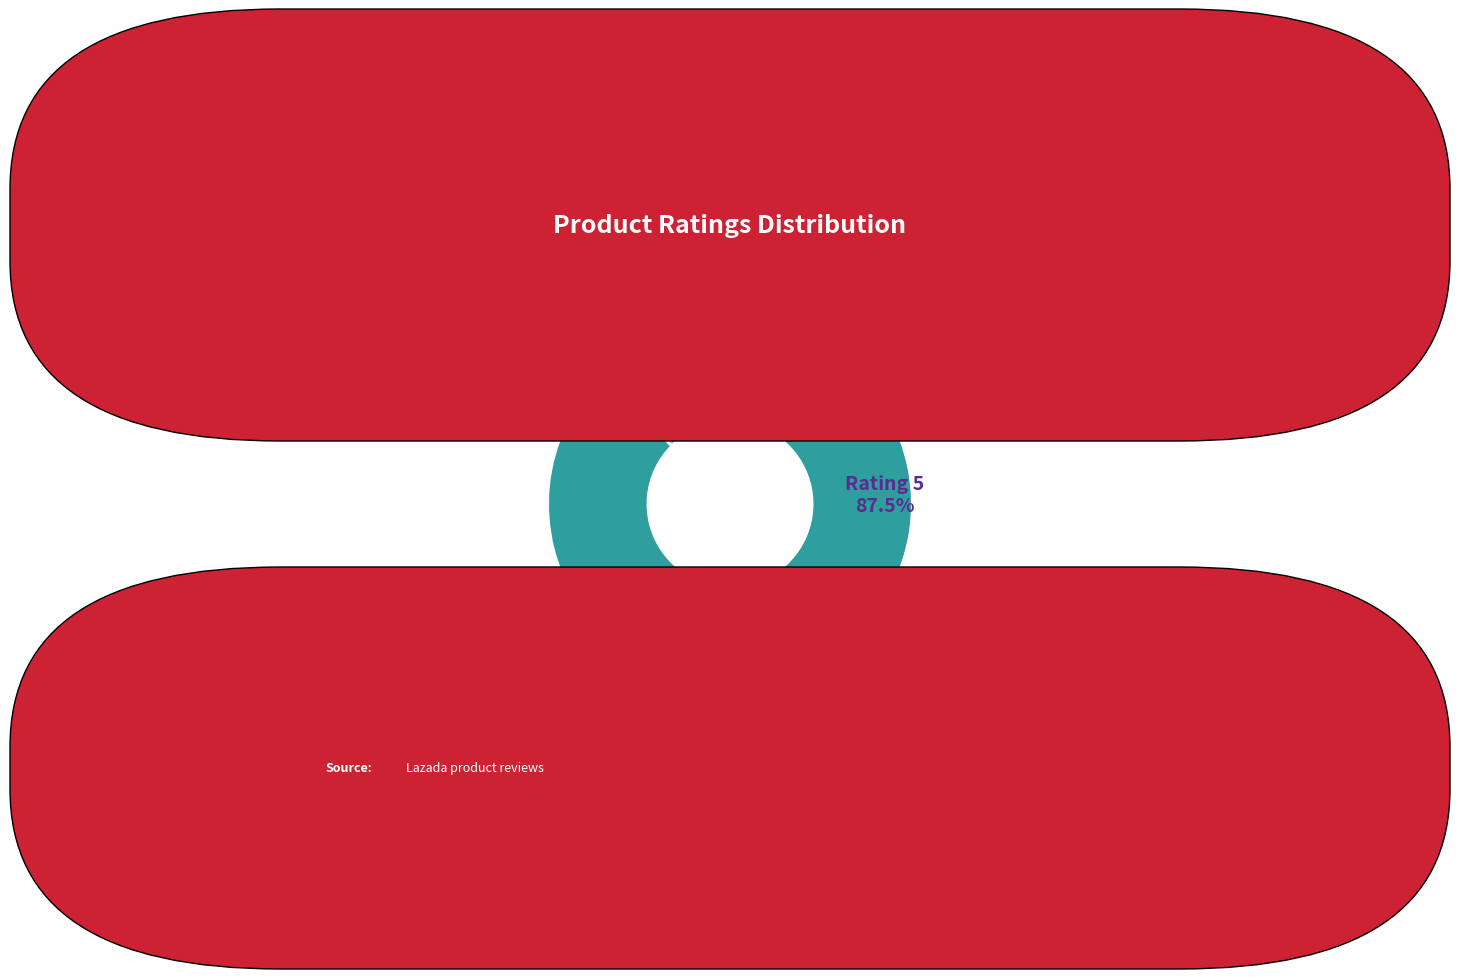

Is there any slice that represents more than half of the pie?

Yes